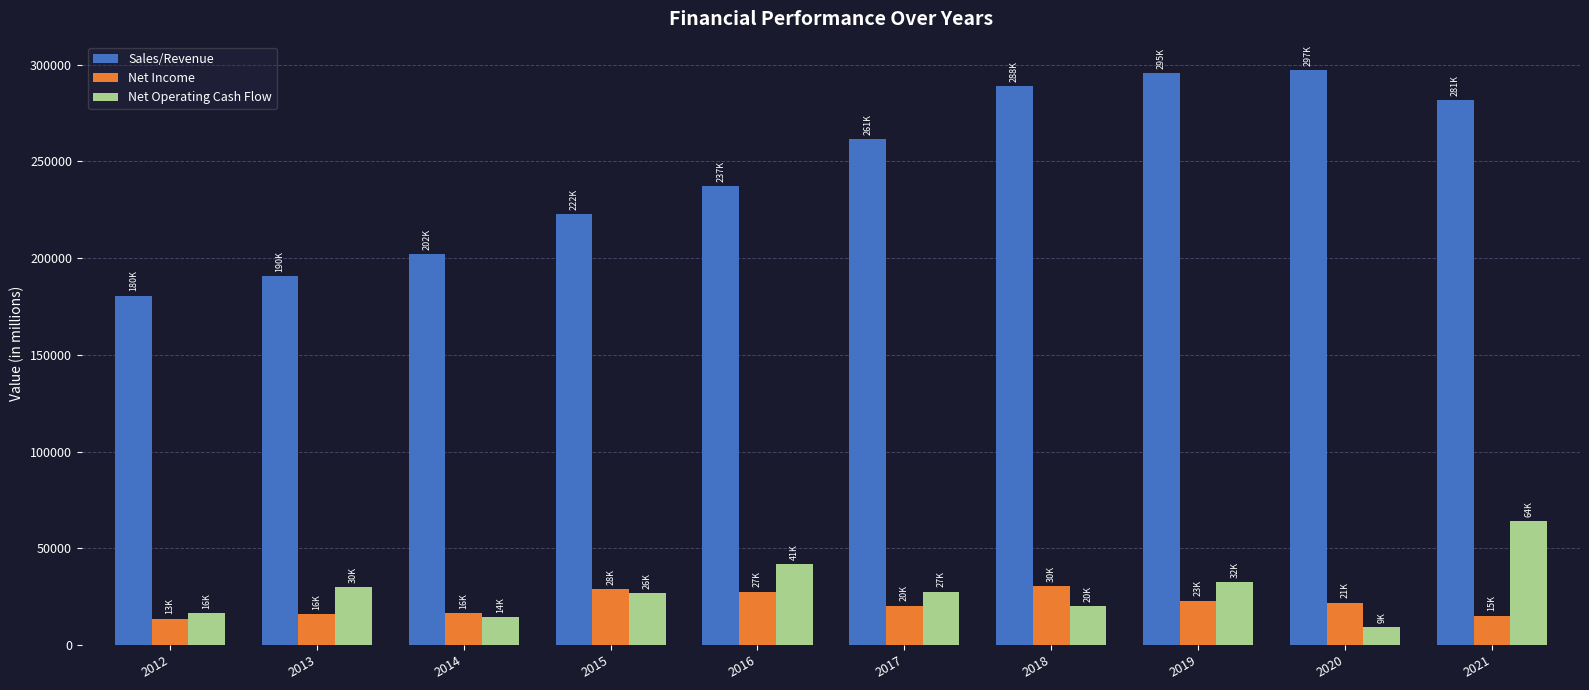

What is the greatest value displayed?

297061